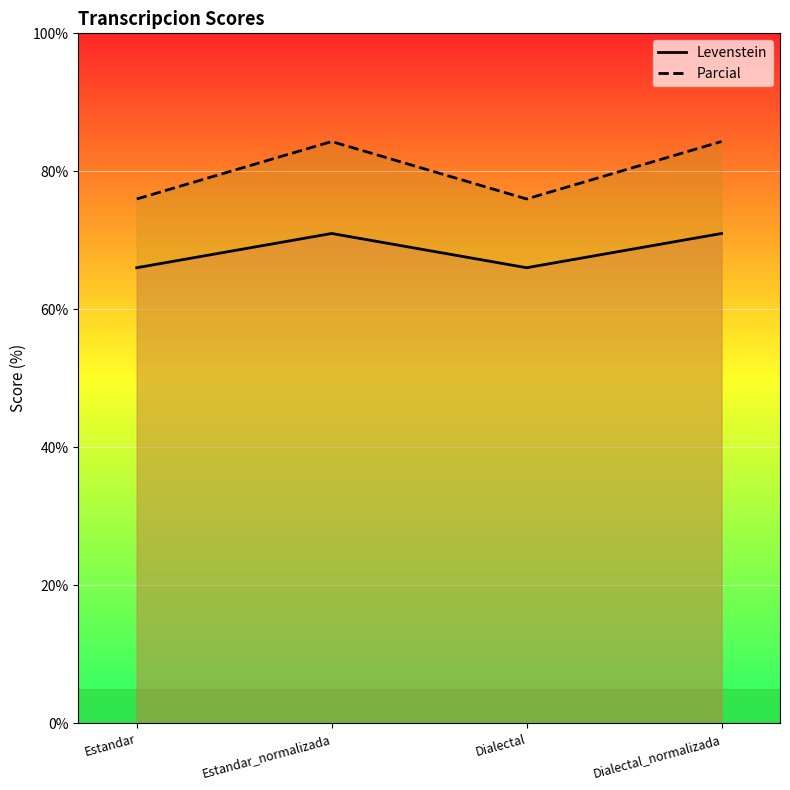

What position from the left is Dialectal_normalizada?

4